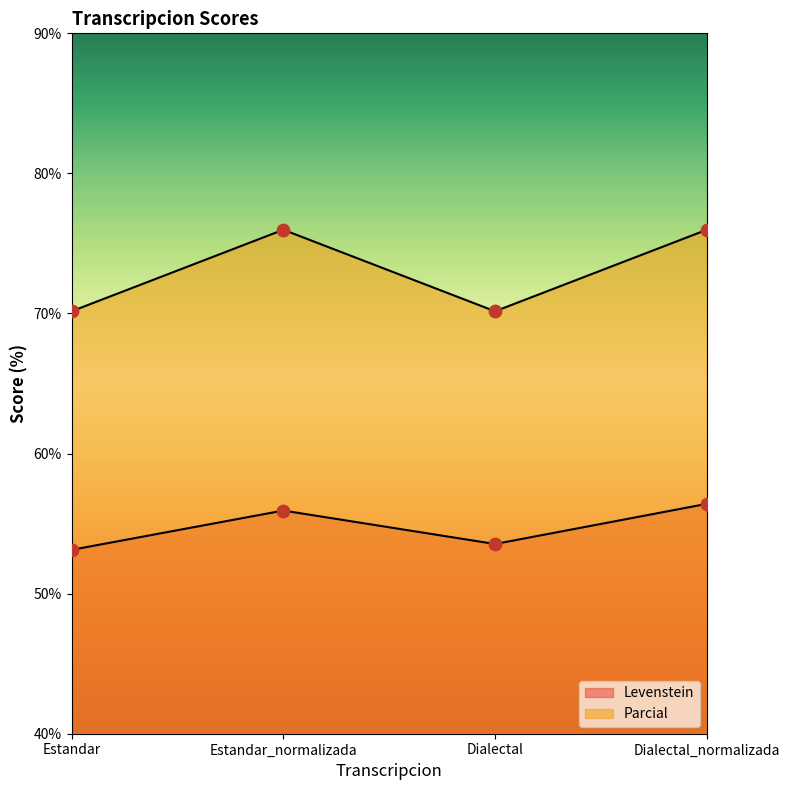

Which series has the largest total across all categories?

Parcial